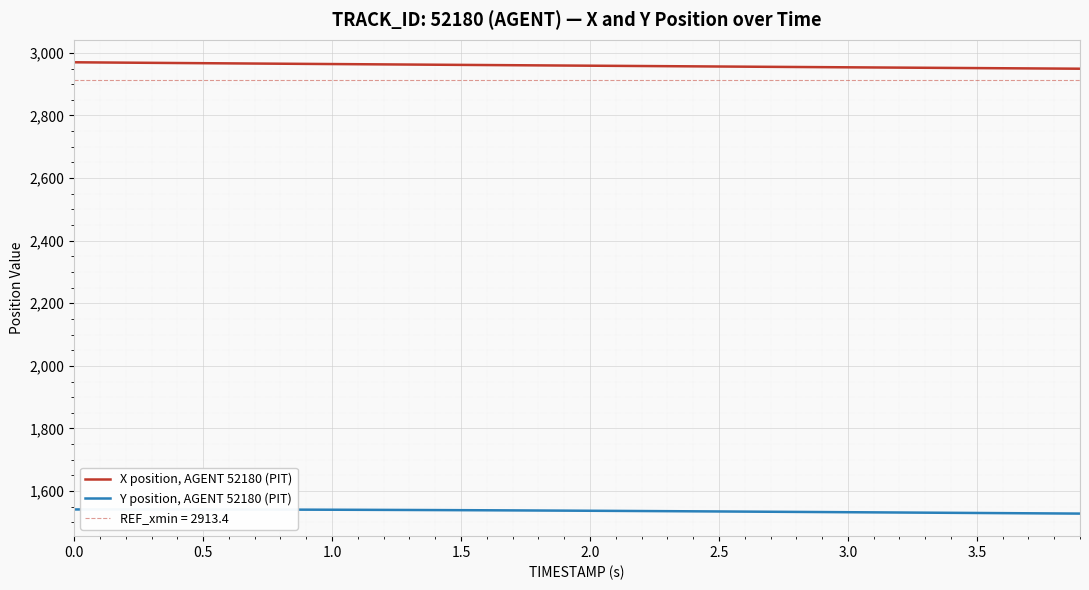

At how many categories does at least one series exceed 1883?

40